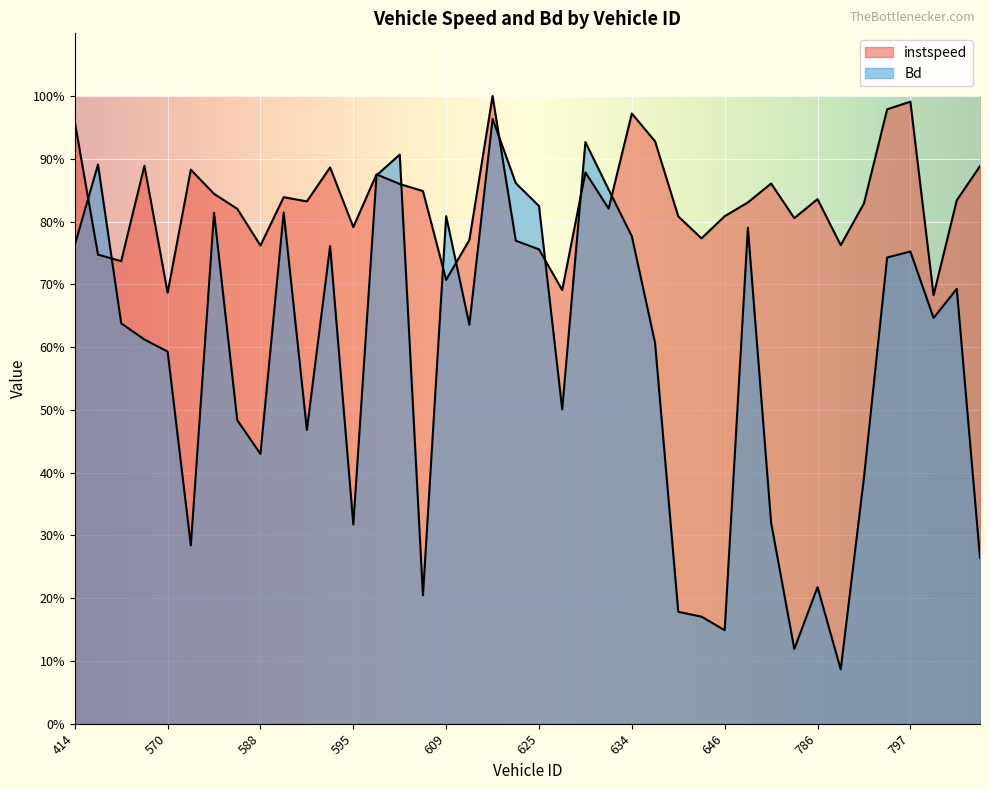

After their last crossing, which series has the higher values: instspeed or Bd?

instspeed